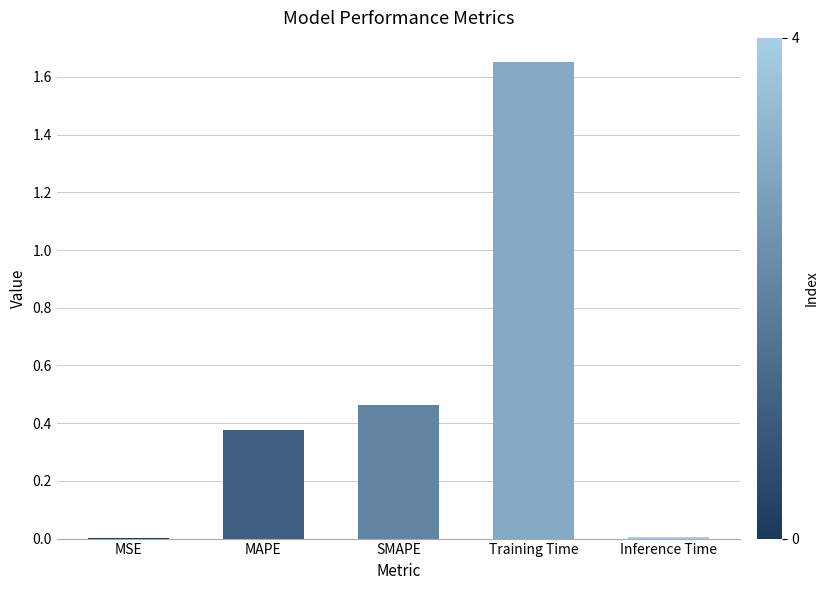

What is the sum of all values?

2.5